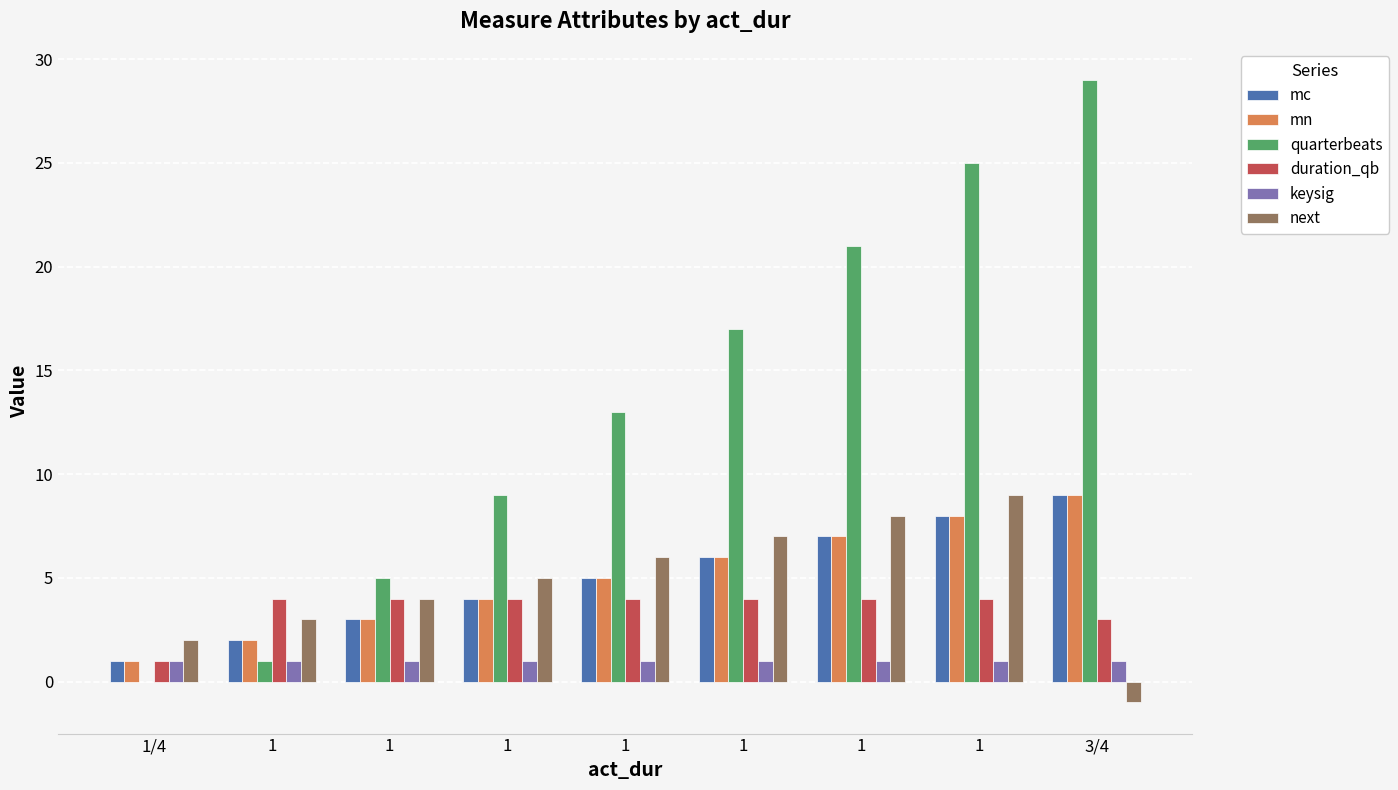

Rank the series at 1/4 from lowest to highest value.

quarterbeats, mc, mn, duration_qb, keysig, next